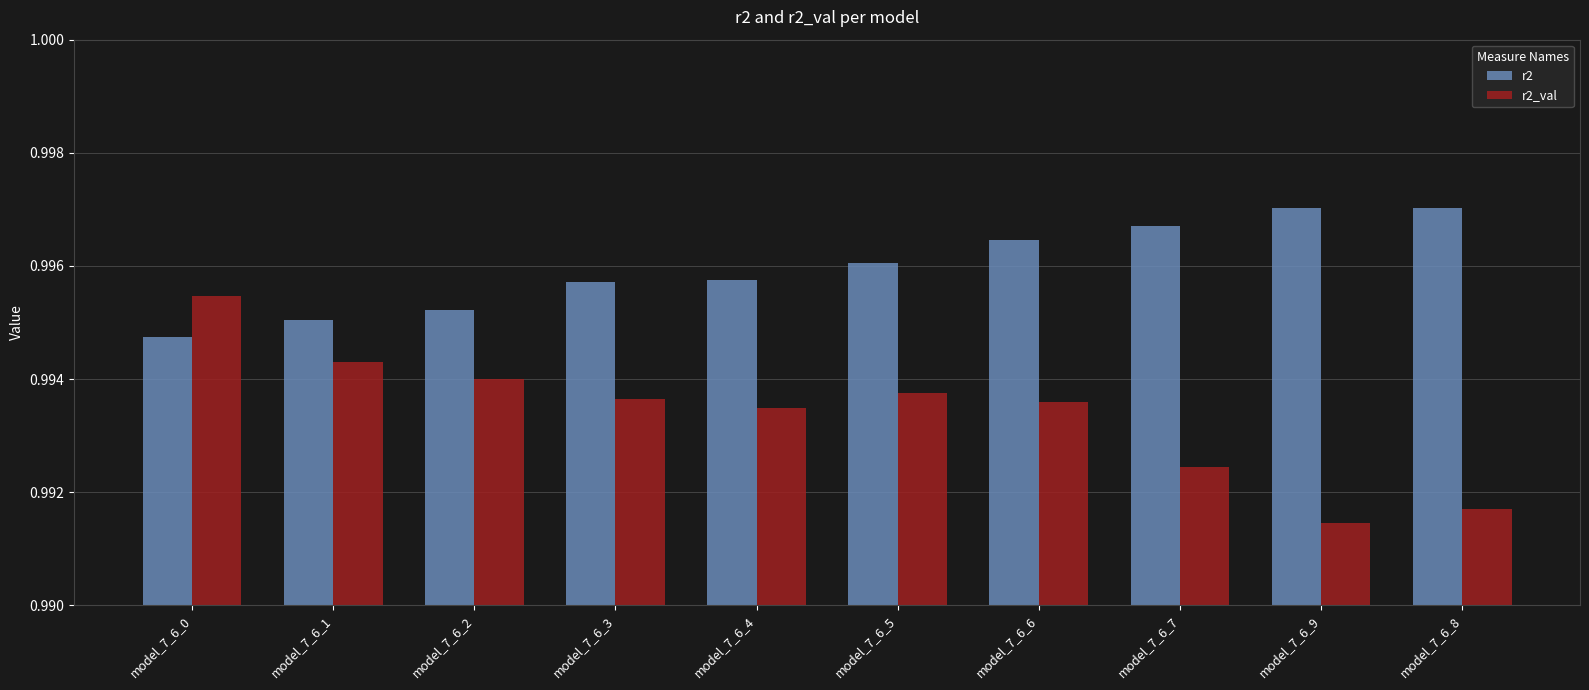

Where is r2 nearest to the value 0?

model_7_6_0